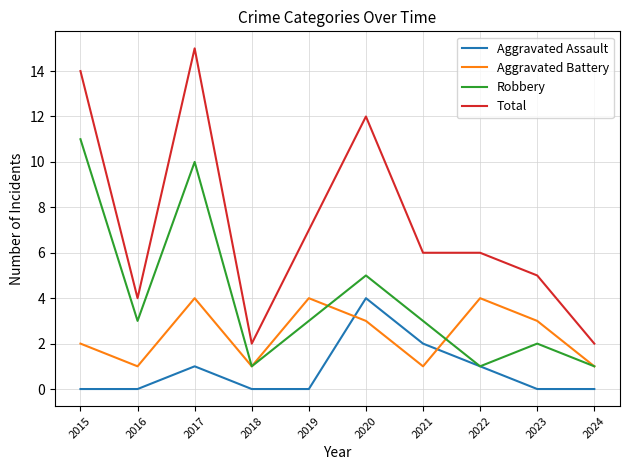

Where is Total nearest to the value 8?

2019